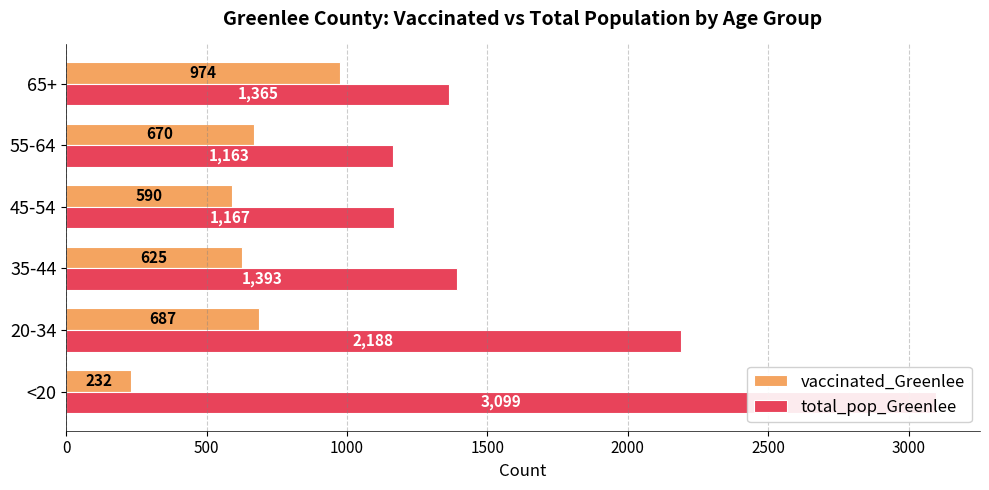

What is the sum of all total_pop_Greenlee values?

10375